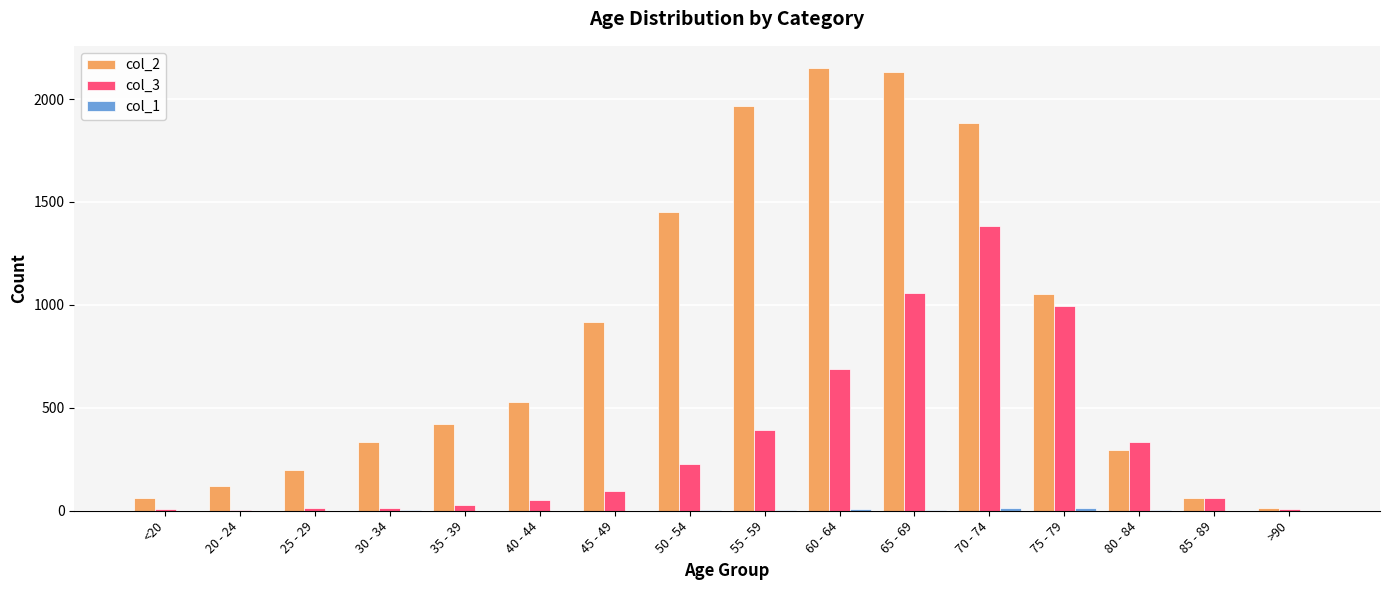

Which series has the largest total across all categories?

col_2